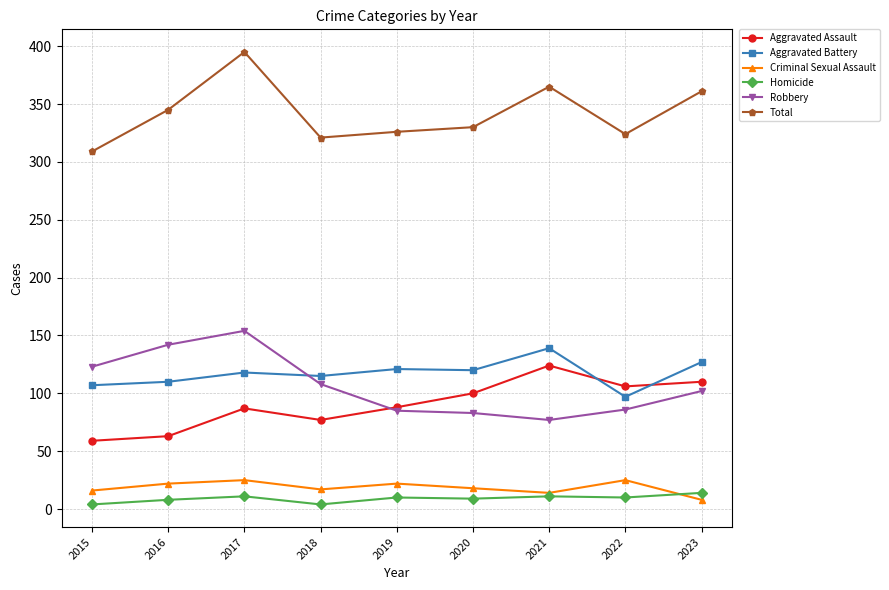

What is the total value across all series at 2021?

730